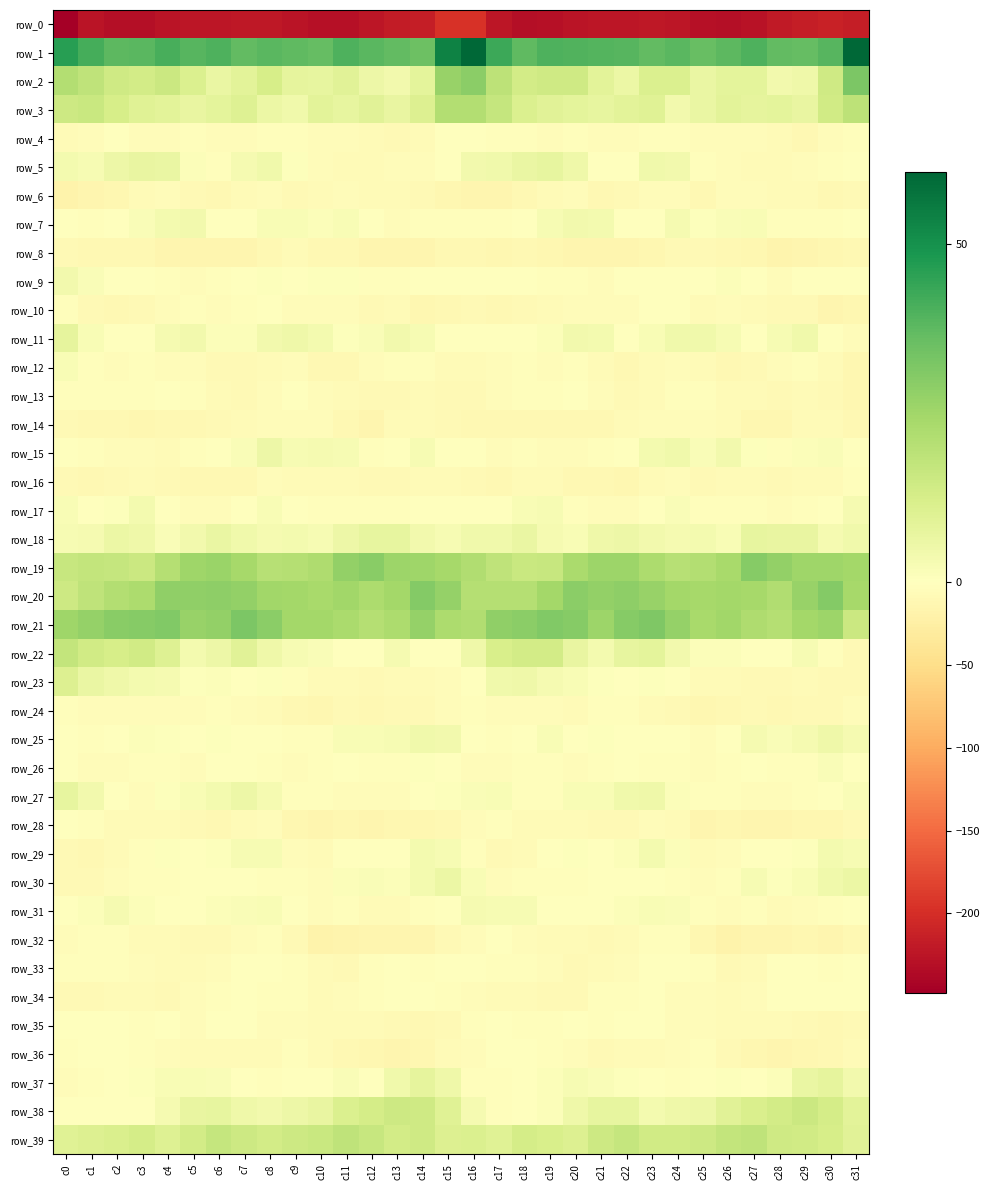

What is the average value of the row_15 series?

-0.6